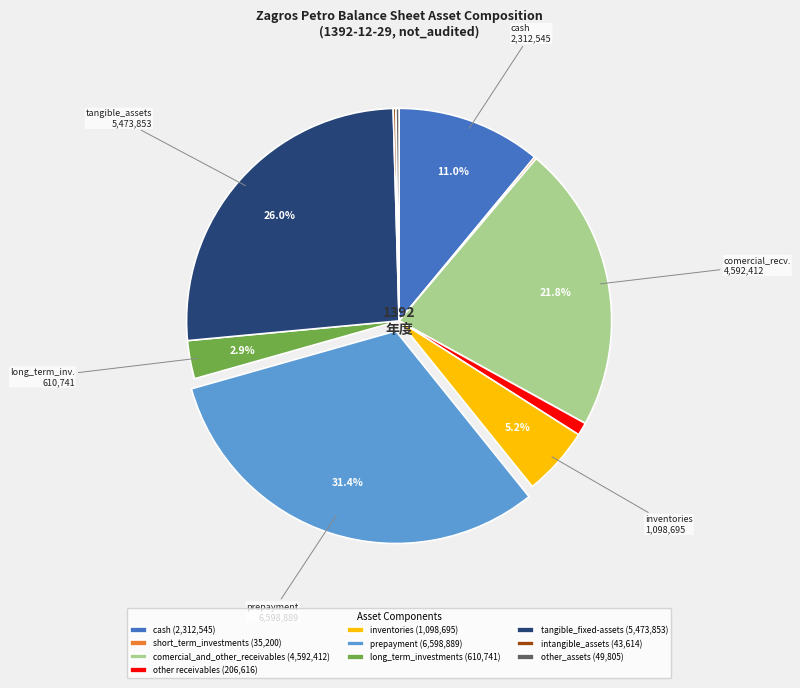

Does any single category account for the majority?

No